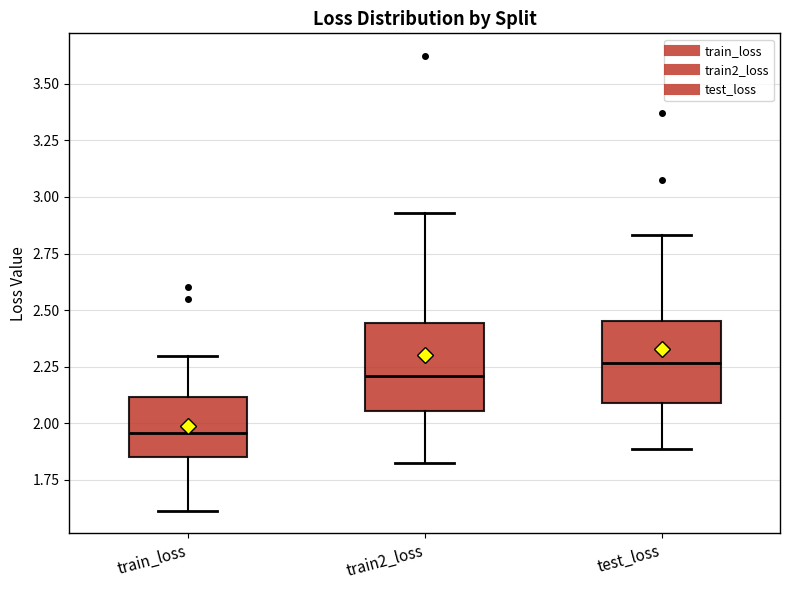

Which box has the lowest median line?

train_loss